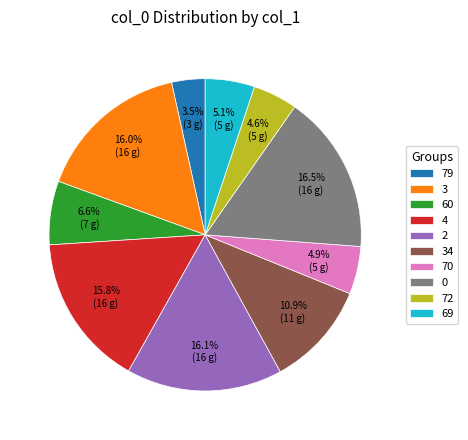

True or false: 3 accounts for 16% of the total.

True